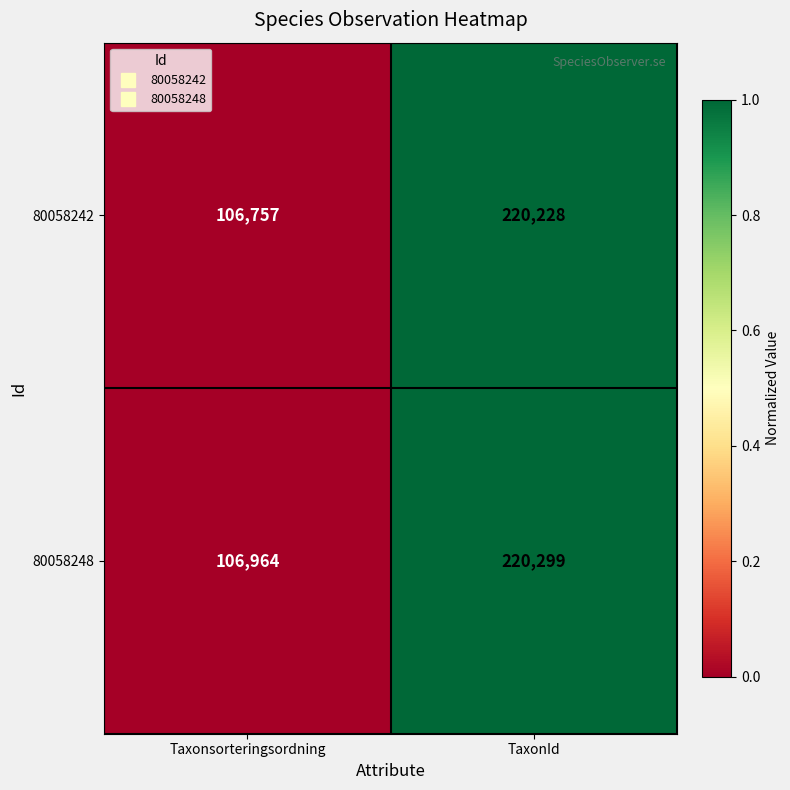

Which series changed the most between Taxonsorteringsordning and TaxonId?

80058242